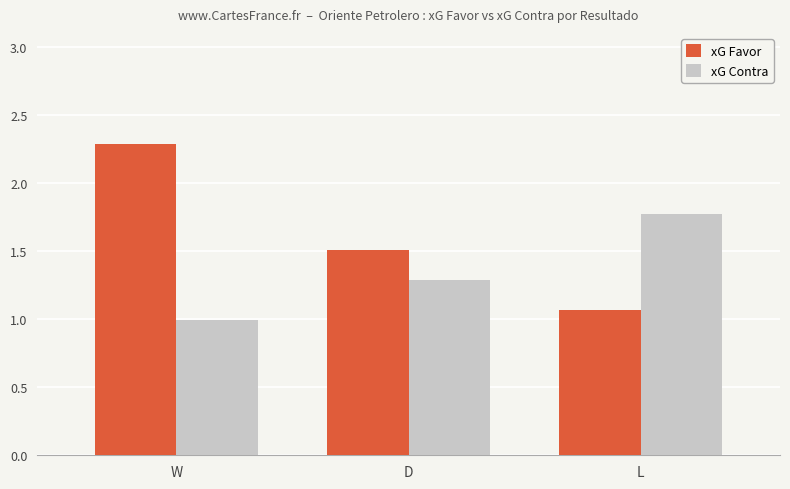

Are the bars grouped side by side (vs. stacked)?

Yes